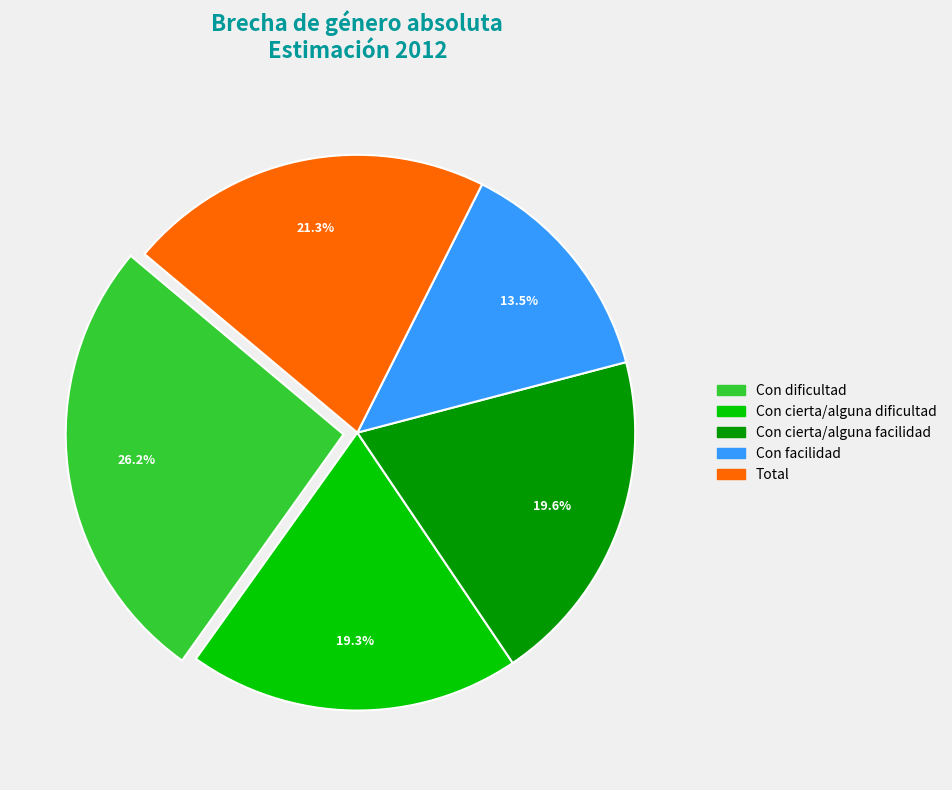

How much of the chart is everything except Con cierta/alguna dificultad?

80.7%